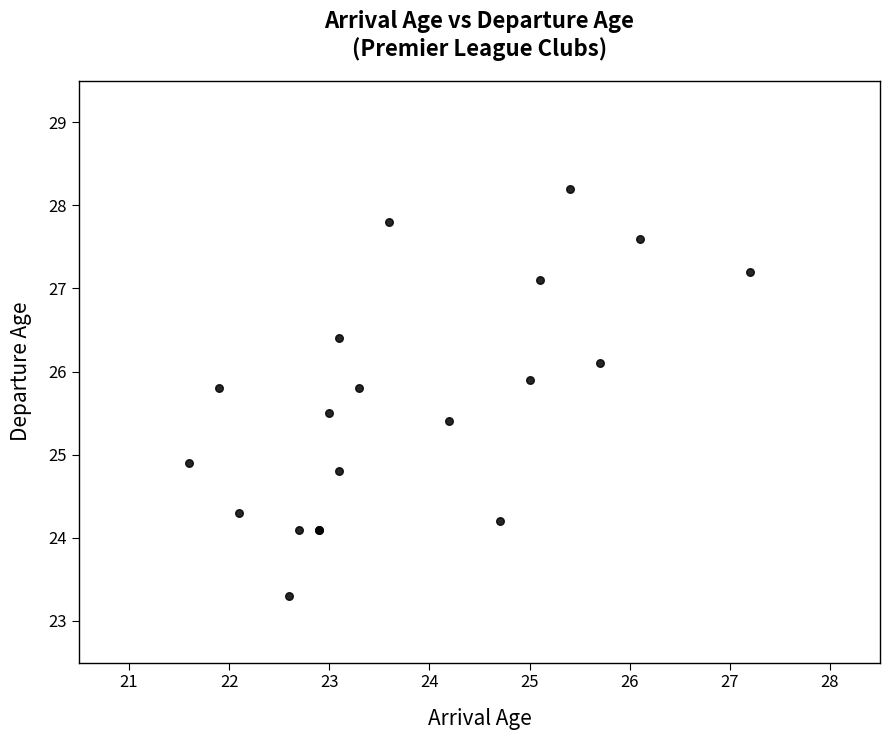

What Y value in the scatter plot is closest to 25?

24.9